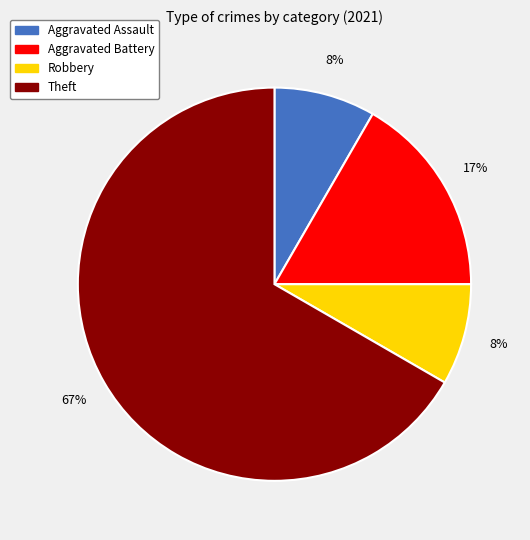

Between Theft and Aggravated Assault, which is larger?

Theft